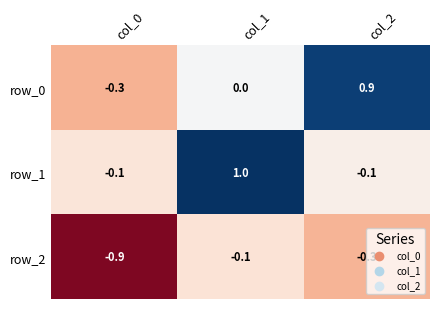

Is it true that row_0 equals 0.0 at col_1?

True